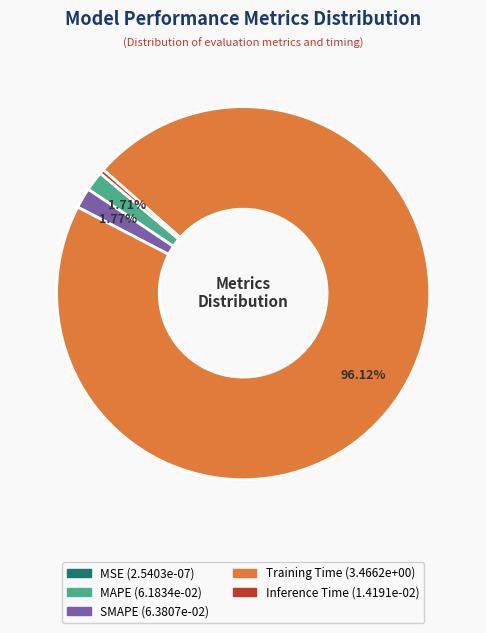

What is the largest slice in the pie chart?

Training Time